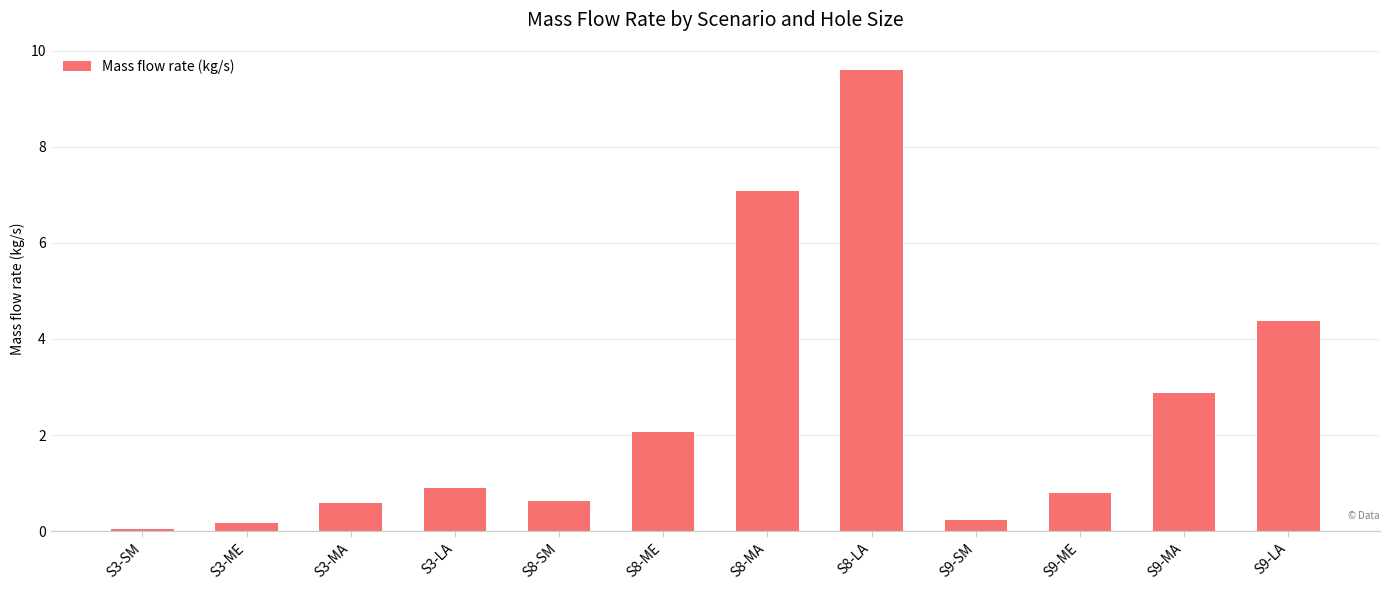

What is the label of the 2nd bar from the left?

S3-ME